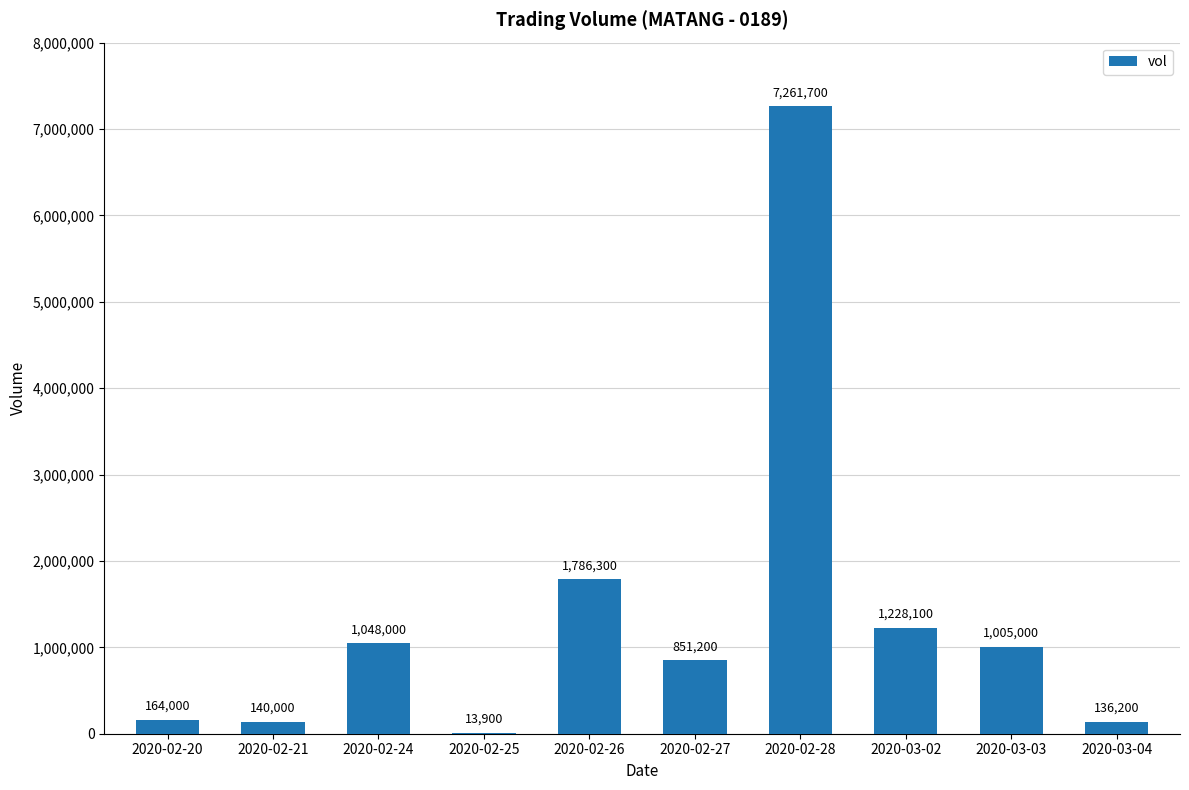

What is the change in value from 2020-02-26 to 2020-02-28?

+5475400